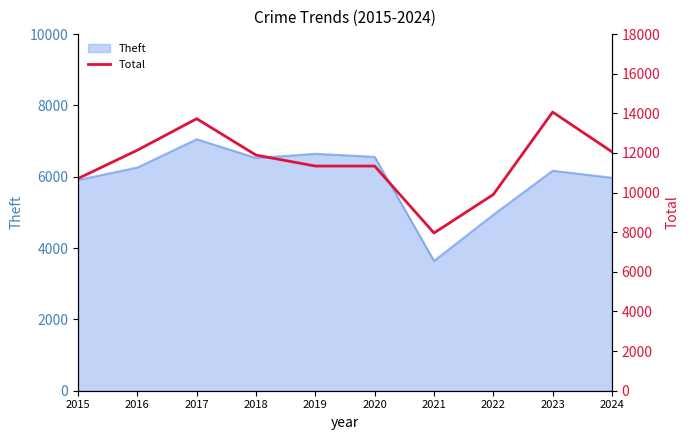

The value at 2022 is 9904. True or false?

True